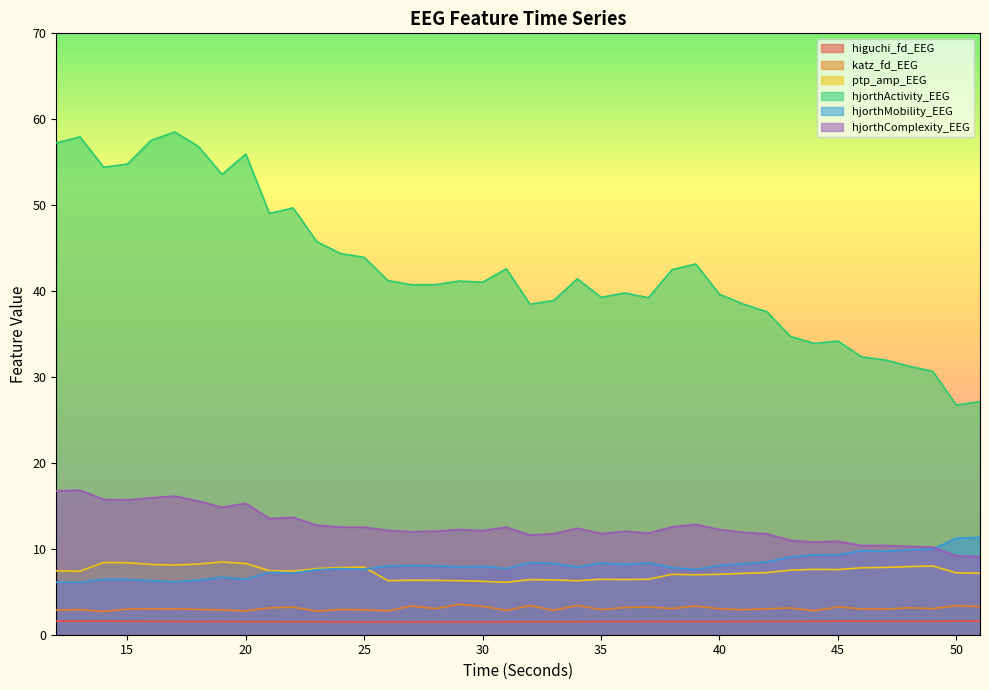

True or false: hjorthMobility_EEG and hjorthActivity_EEG intersect in this chart.

False